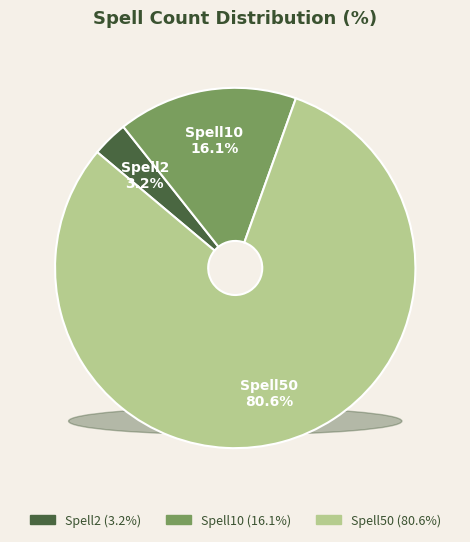

What percentage is the Spell50 slice, to the nearest percent?

81%